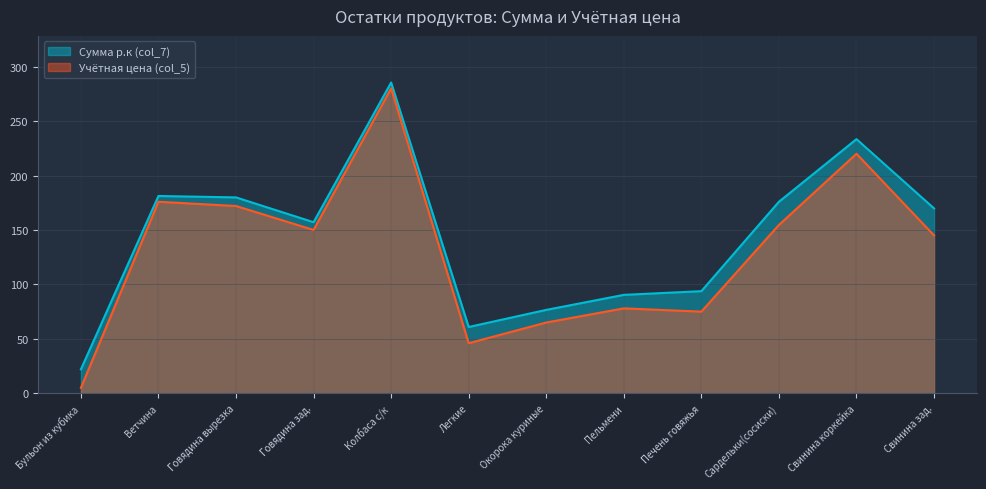

What is the difference between the maximum and second lowest values in the Сумма р.к (col_7) series?

224.5